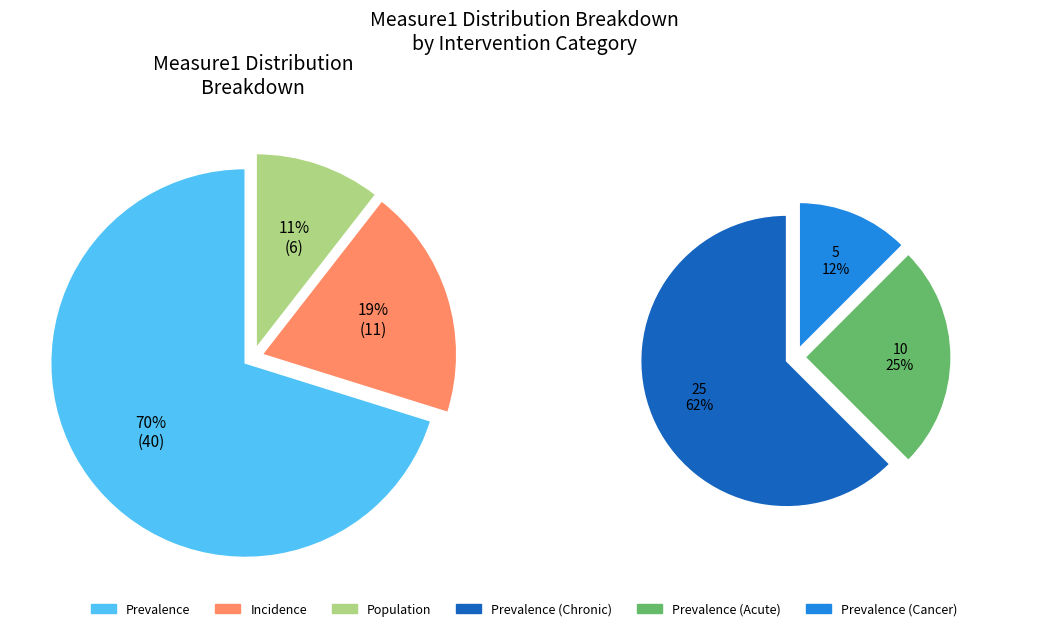

To the nearest percent, what is the average slice percentage?

33%